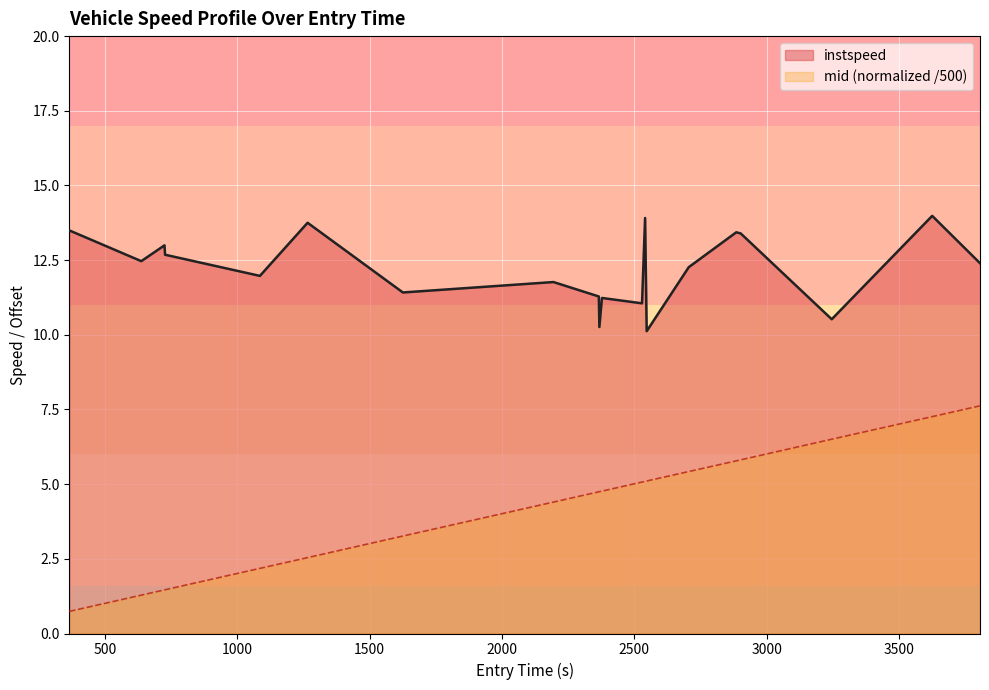

What is the greatest value displayed?

14.0